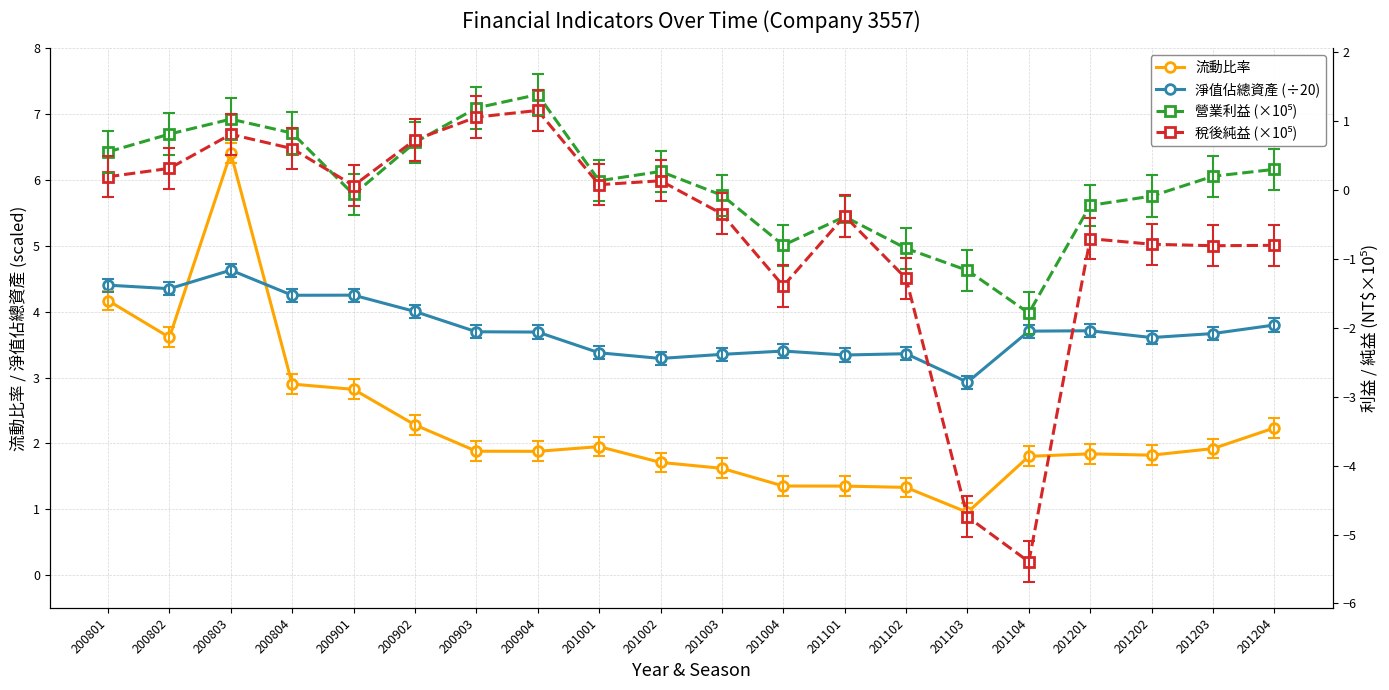

Which series has the largest range (max minus min)?

稅後純益 (×10⁵)